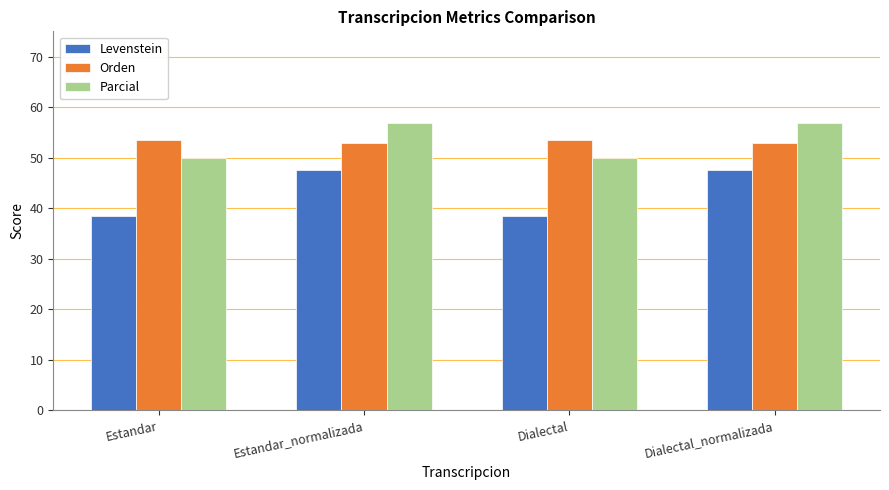

What is the maximum value for Orden?

53.5